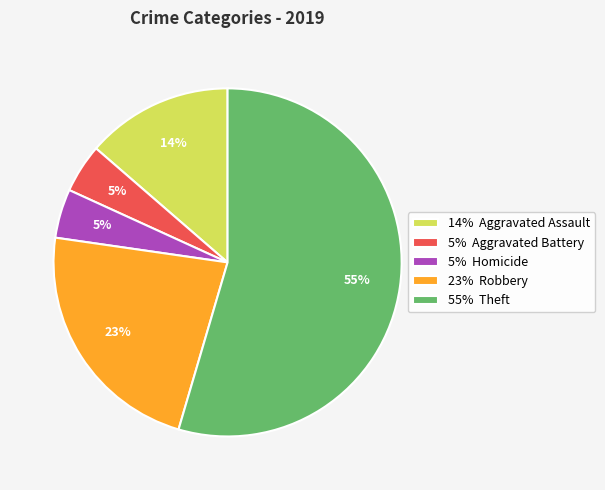

What is the largest slice in the pie chart?

55% Theft